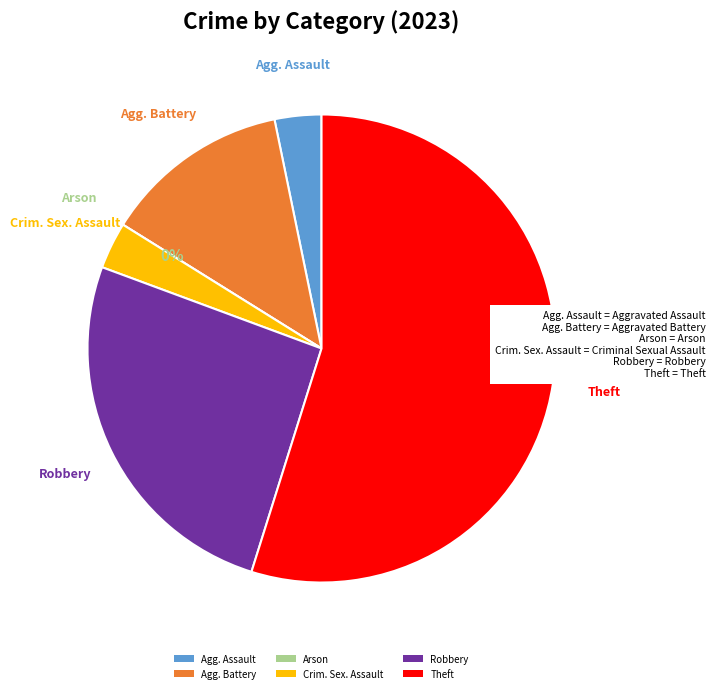

Does any single category account for the majority?

Yes